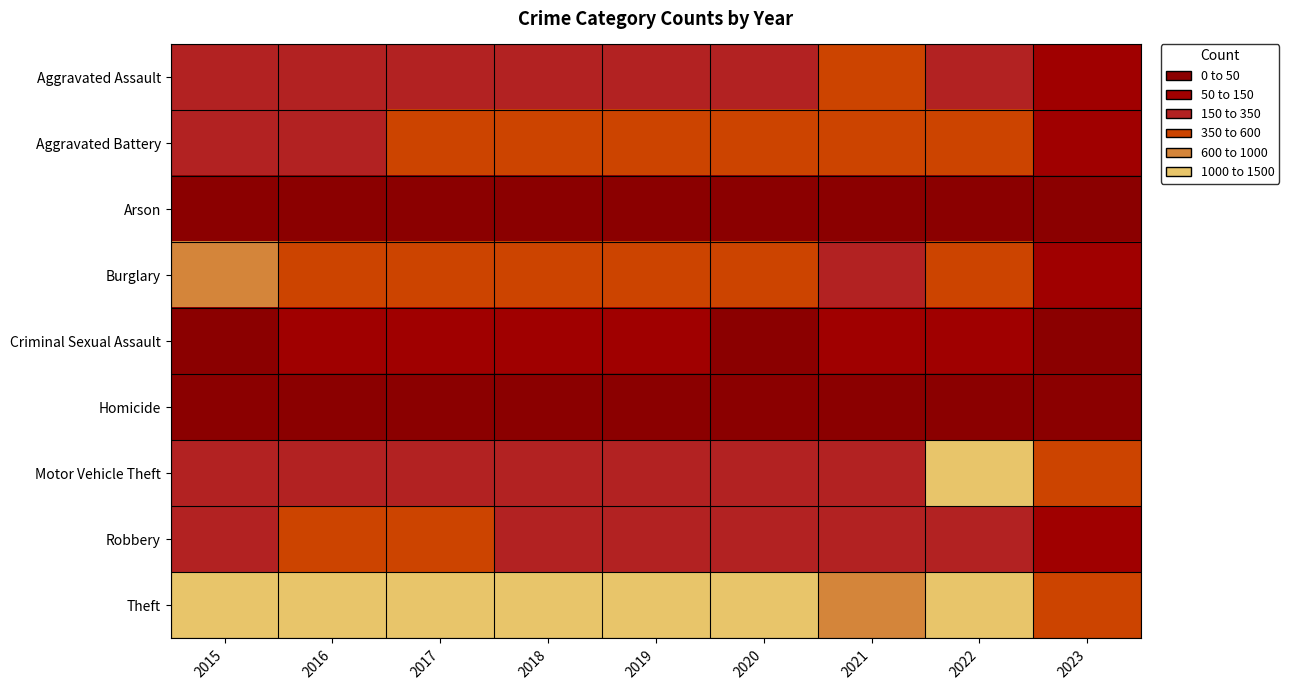

Which series changed the most between 2017 and 2018?

Robbery